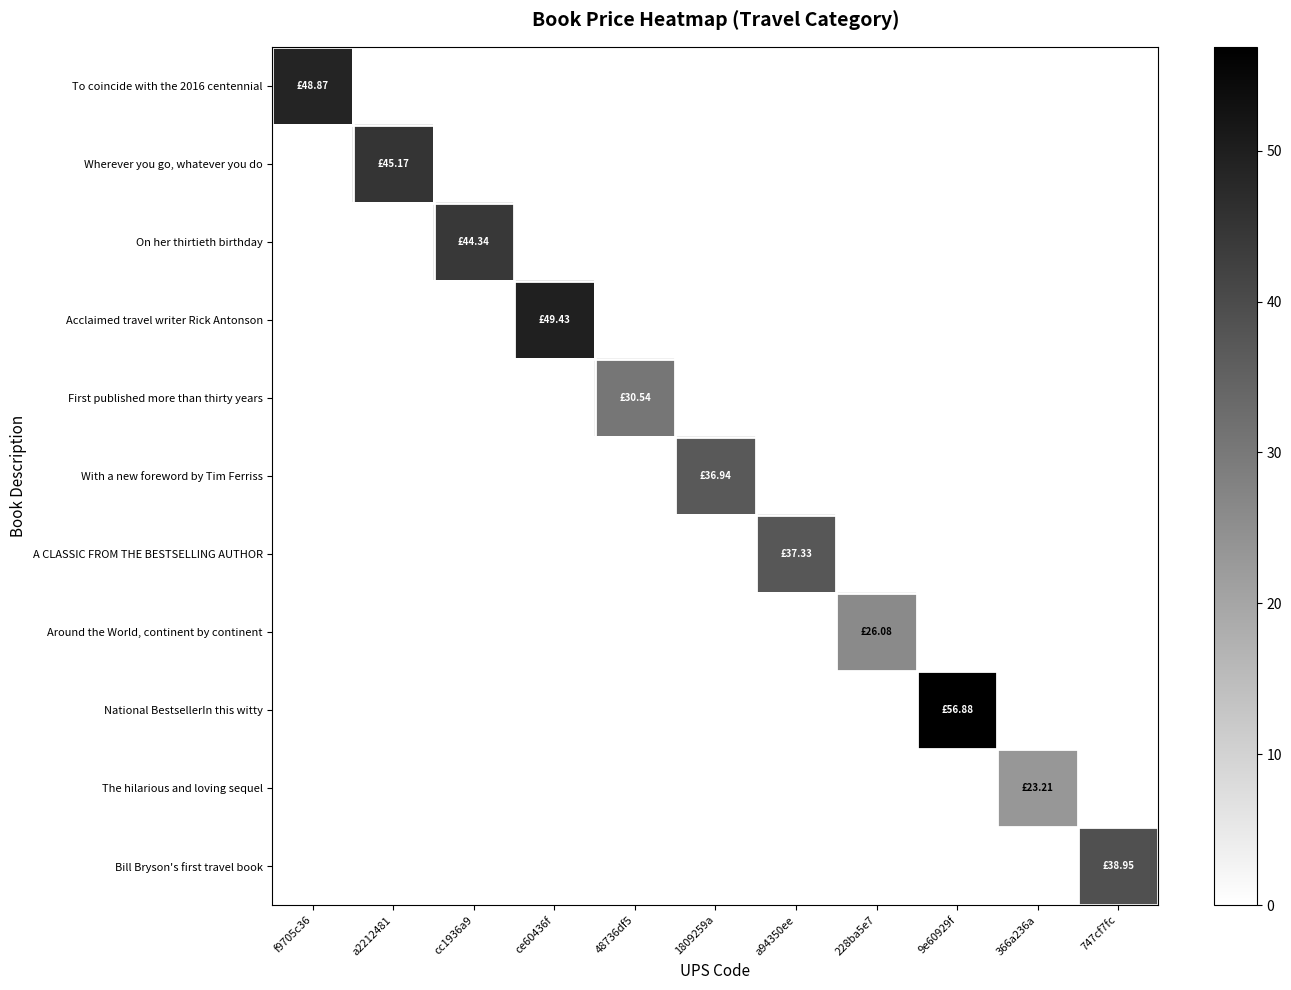

Rank the series by their maximum value, from lowest to highest.

The hilarious and loving sequel, Around the World, continent by continent, First published more than thirty years, With a new foreword by Tim Ferriss, A CLASSIC FROM THE BESTSELLING AUTHOR, Bill Bryson's first travel book, On her thirtieth birthday, Wherever you go, whatever you do, To coincide with the 2016 centennial, Acclaimed travel writer Rick Antonson, National BestsellerIn this witty